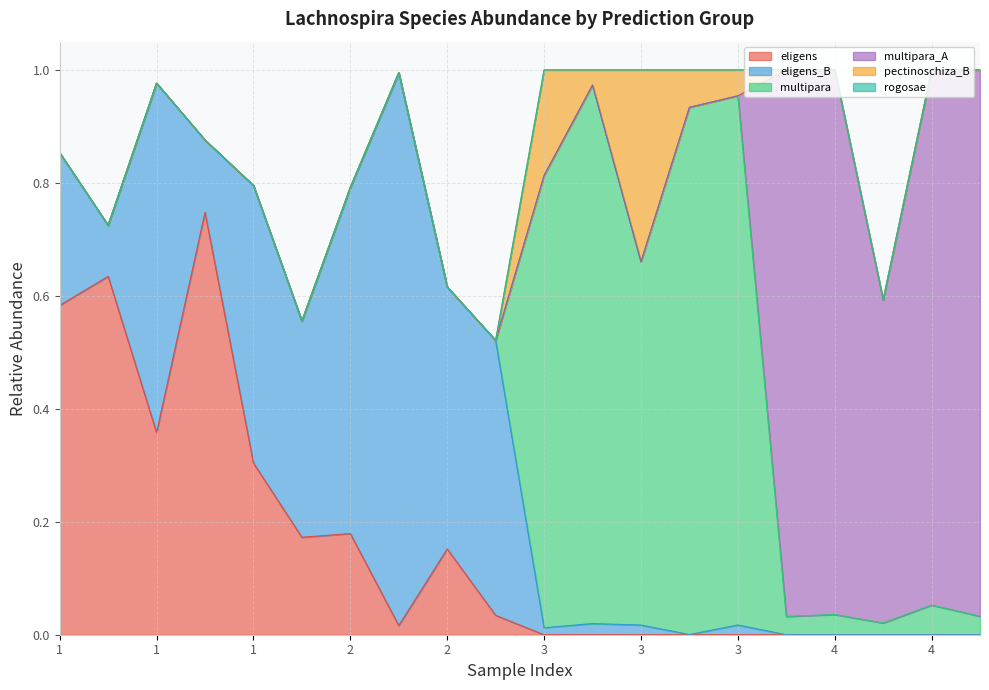

The value of s__Lachnospira multipara at 1 is 0.0. True or false?

False